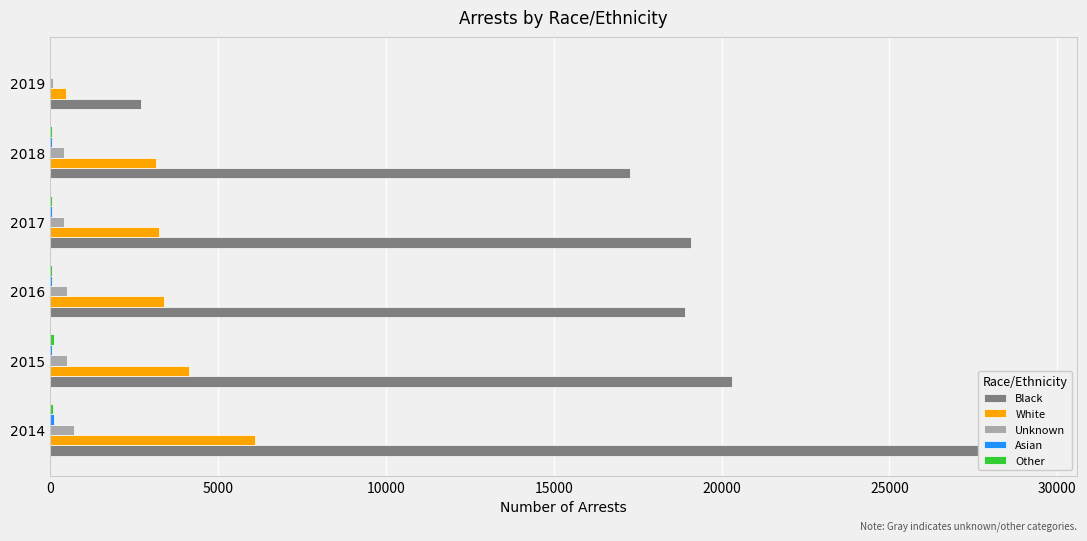

What is the difference between the maximum and minimum values in the Asian series?

99